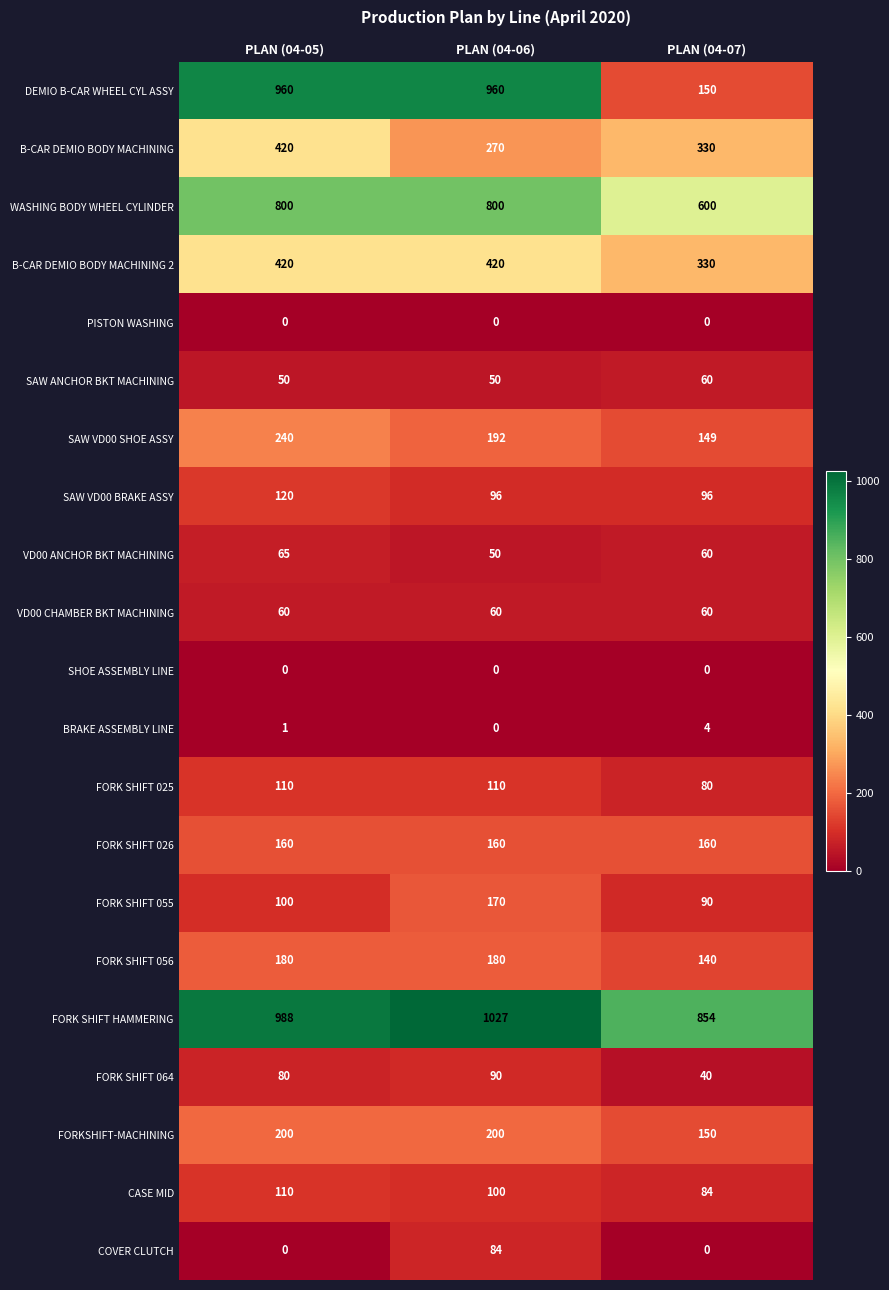

What is the maximum value shown in the chart?

1027